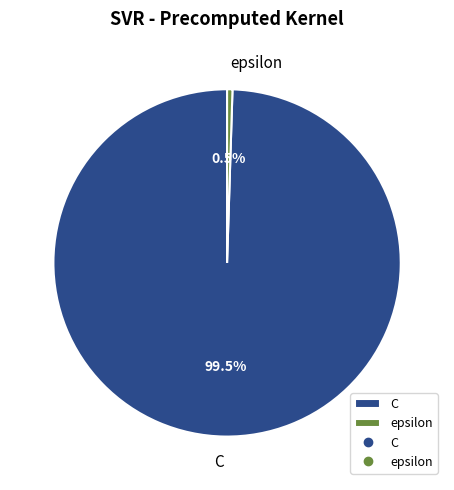

Does epsilon represent more than half of the total?

No